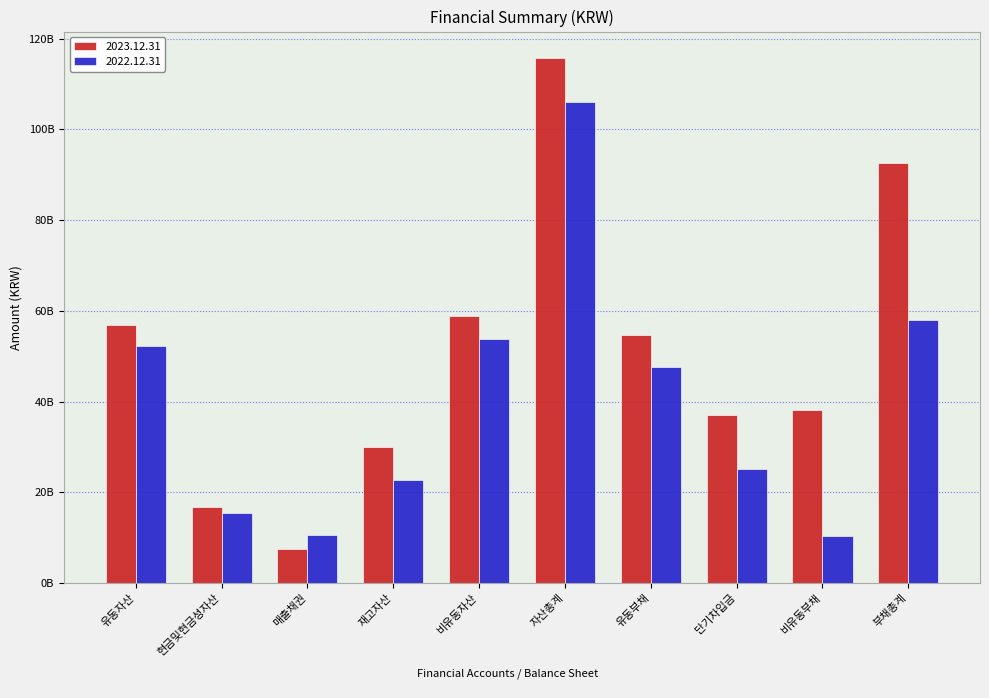

Does the chart contain any negative values?

No